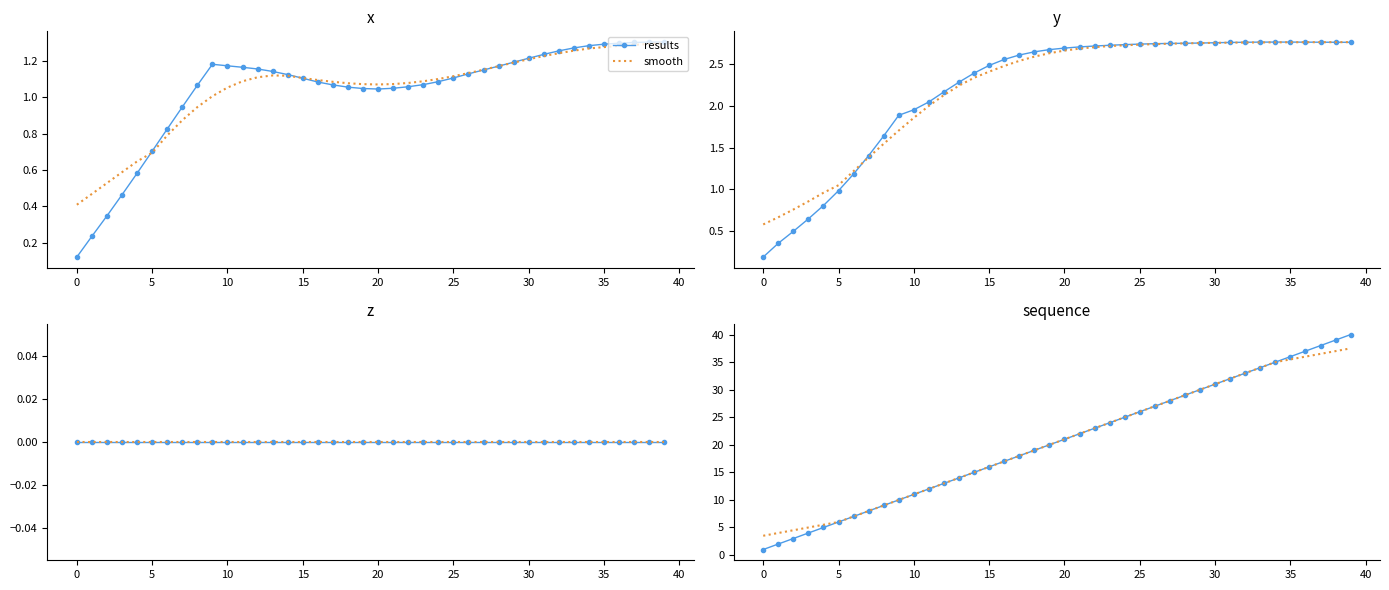

What is the difference between the maximum and minimum values in the results series?

39.0